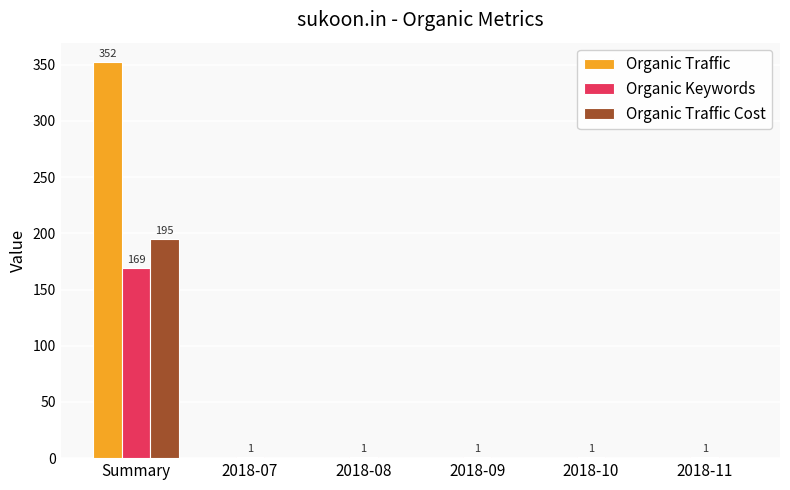

How many distinct data groups are displayed?

3